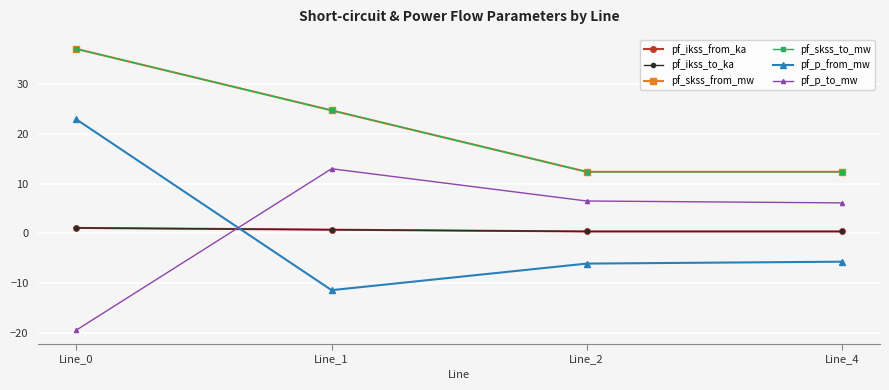

The value of pf_p_from_mw at Line_0 is 22.9. True or false?

True